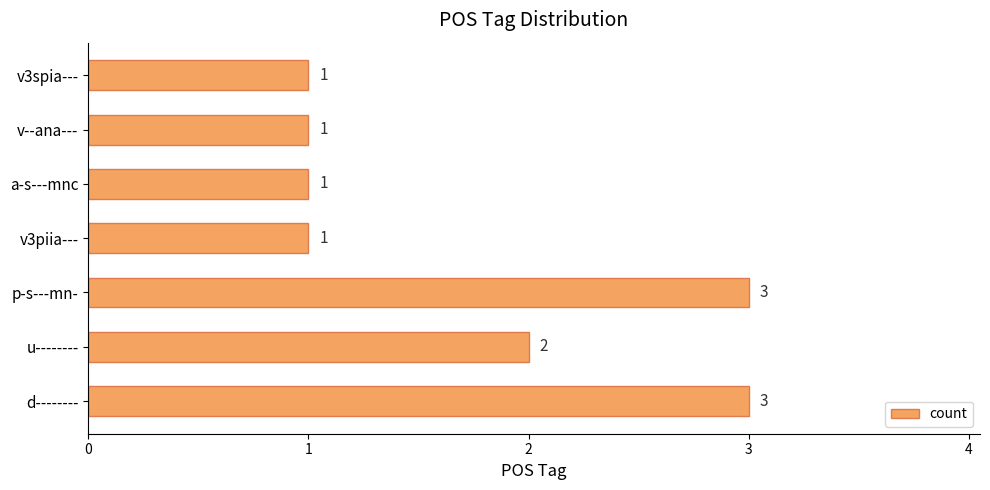

Reading bottom to top, transcribe all the data shown in this chart.

3	2	3	1	1	1	1